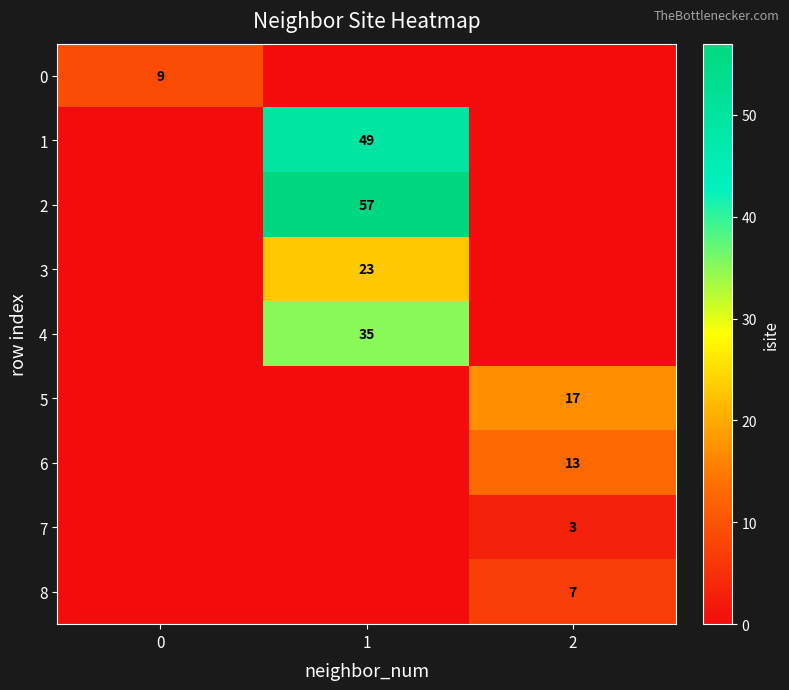

Which series has the largest range (max minus min)?

row_2